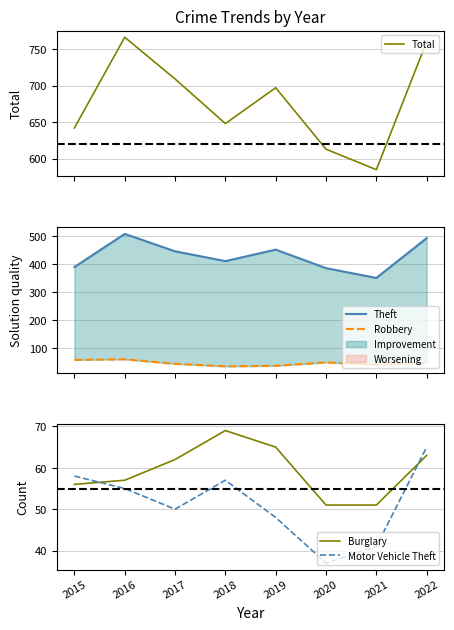

How many lines are shown in the chart?

5